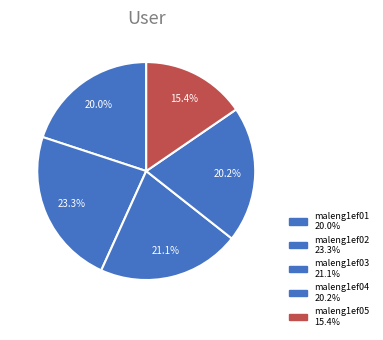

Count the number of slices in the pie.

5